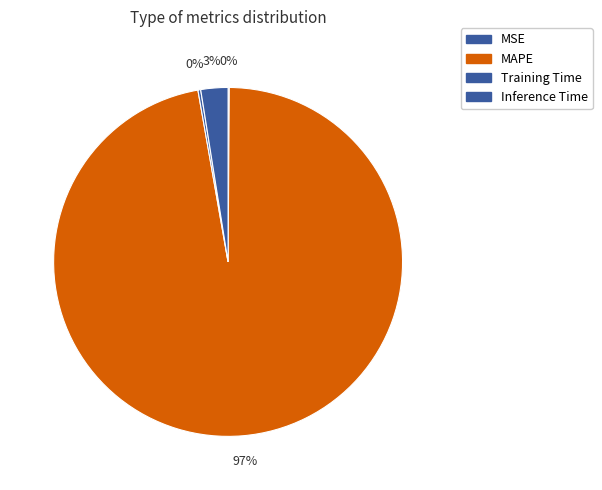

Which category has the biggest portion of the pie?

MAPE